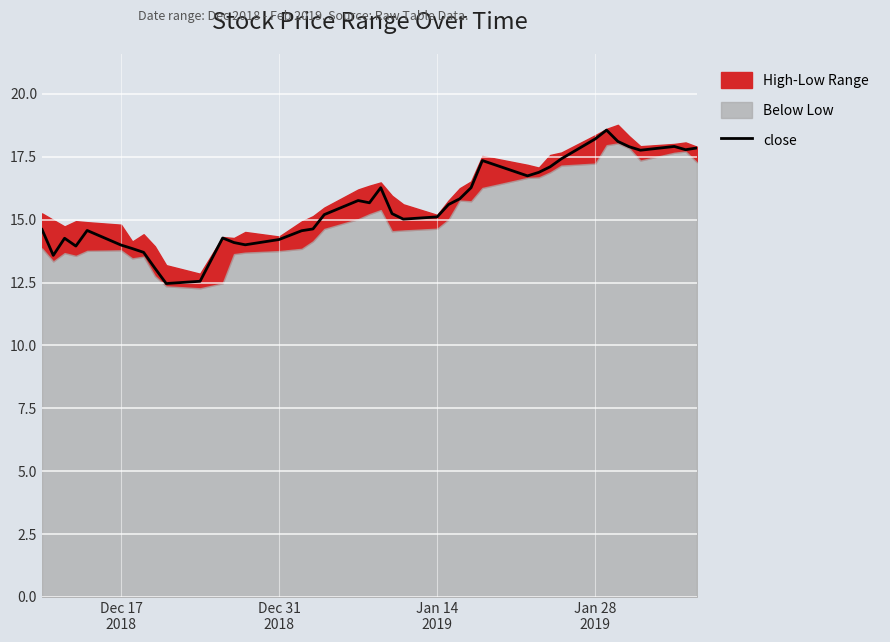

How many lines are shown in the chart?

1